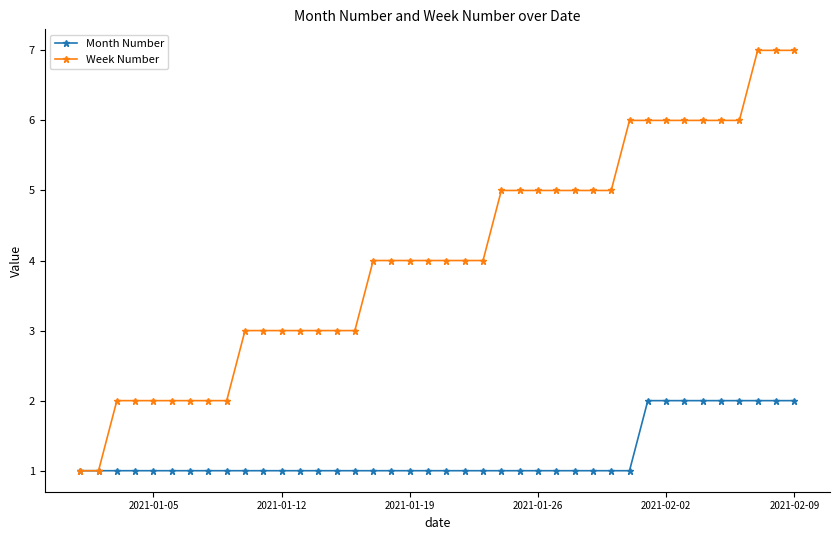

Count the number of categories in the chart.

40